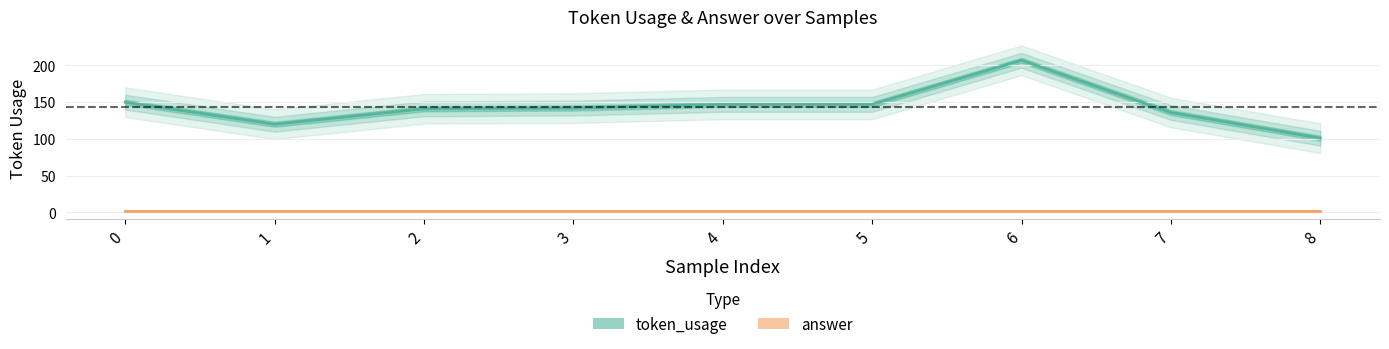

What is the average value?

143